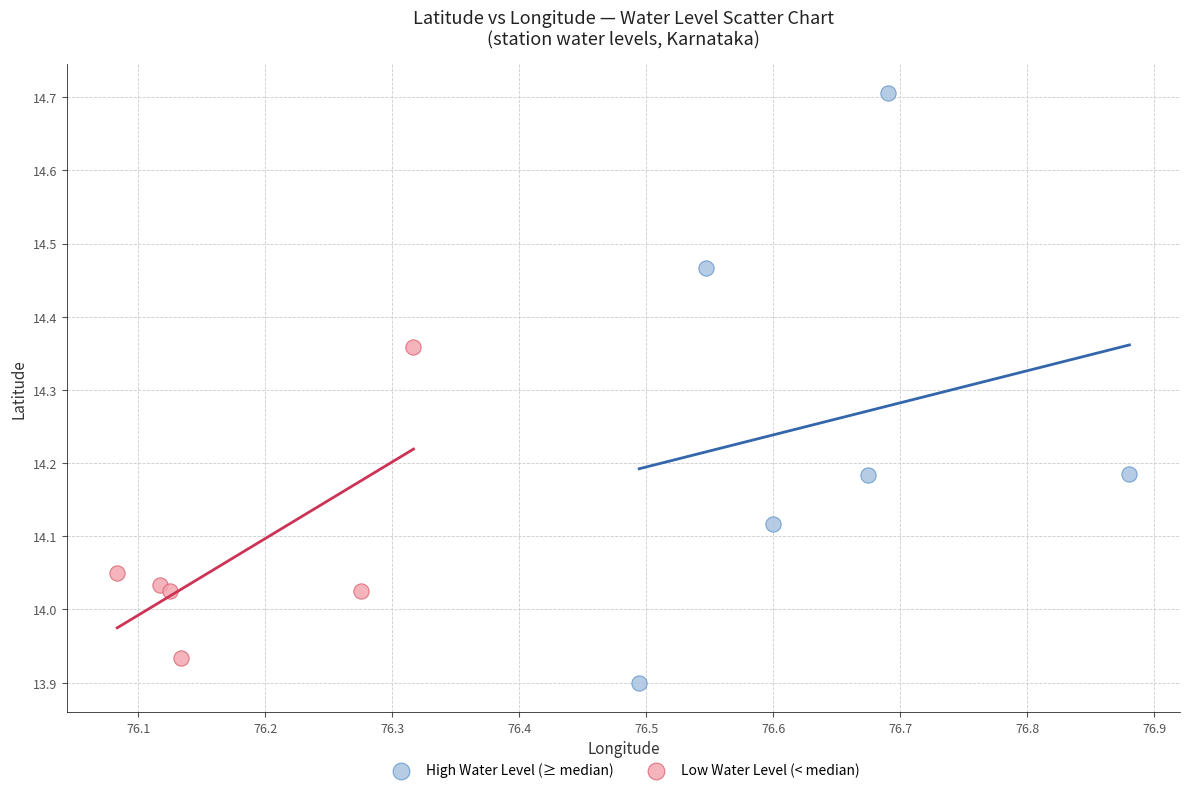

Which series contains the highest Y value?

High Water Level (≥ median)